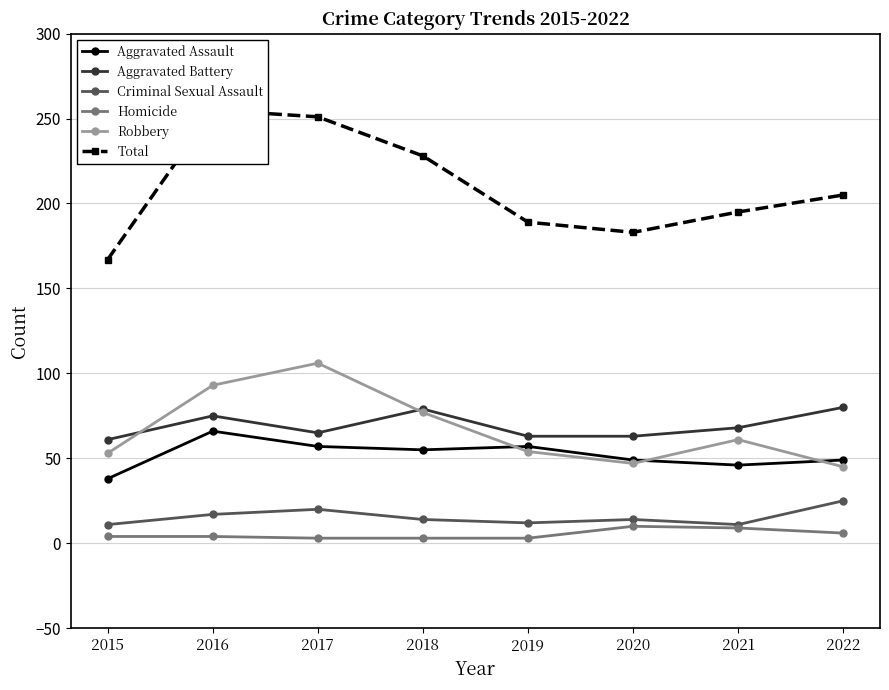

True or false: Aggravated Assault and Homicide cross at least once.

False